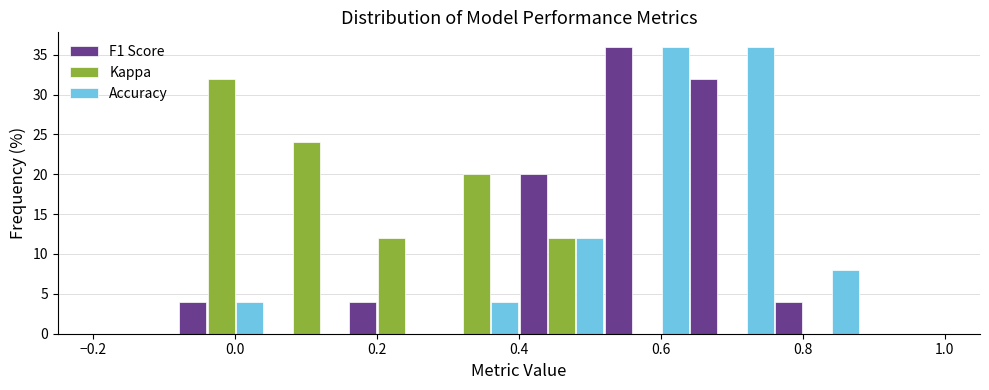

Reading left to right, list every range on the x-axis with the height of the bar of each series over it. The values are not printed on the chart, so give them approximately, as read against the axis.

-0.20 to -0.08: F1 Score=0	Kappa=0	Accuracy=0
-0.08 to 0.04: F1 Score=4	Kappa=32	Accuracy=4
0.04 to 0.16: F1 Score=0	Kappa=24	Accuracy=0
0.16 to 0.28: F1 Score=4	Kappa=12	Accuracy=0
0.28 to 0.40: F1 Score=0	Kappa=20	Accuracy=4
0.40 to 0.52: F1 Score=20	Kappa=12	Accuracy=12
0.52 to 0.64: F1 Score=36	Kappa=0	Accuracy=36
0.64 to 0.76: F1 Score=32	Kappa=0	Accuracy=36
0.76 to 0.88: F1 Score=4	Kappa=0	Accuracy=8
0.88 to 1.00: F1 Score=0	Kappa=0	Accuracy=0